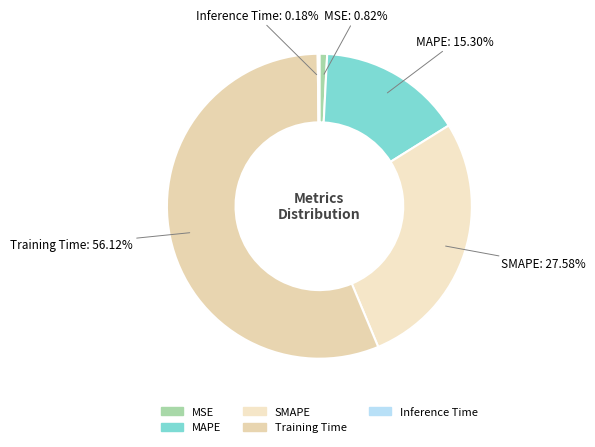

Which has a higher value, Training Time or SMAPE?

Training Time